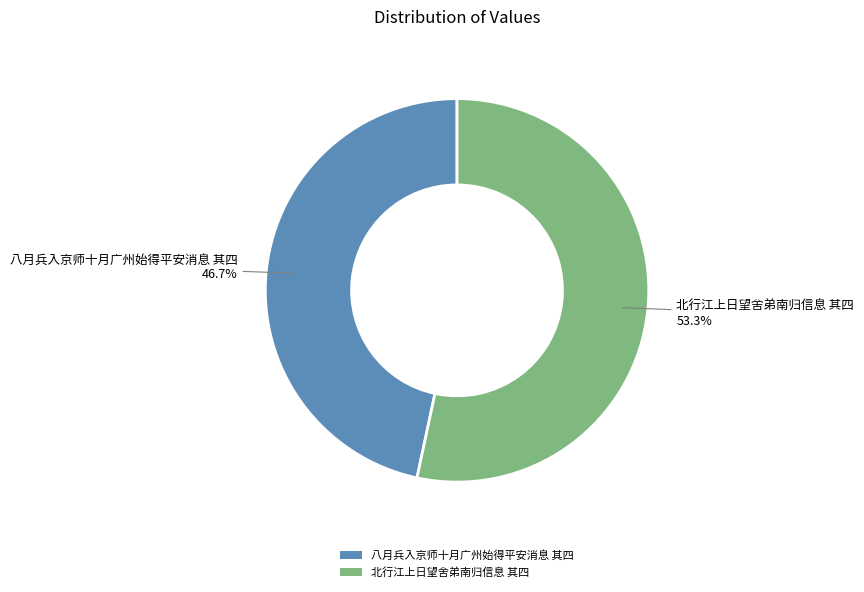

The 八月兵入京师十月广州始得平安消息 其四 slice represents 41% of the pie. True or false?

False